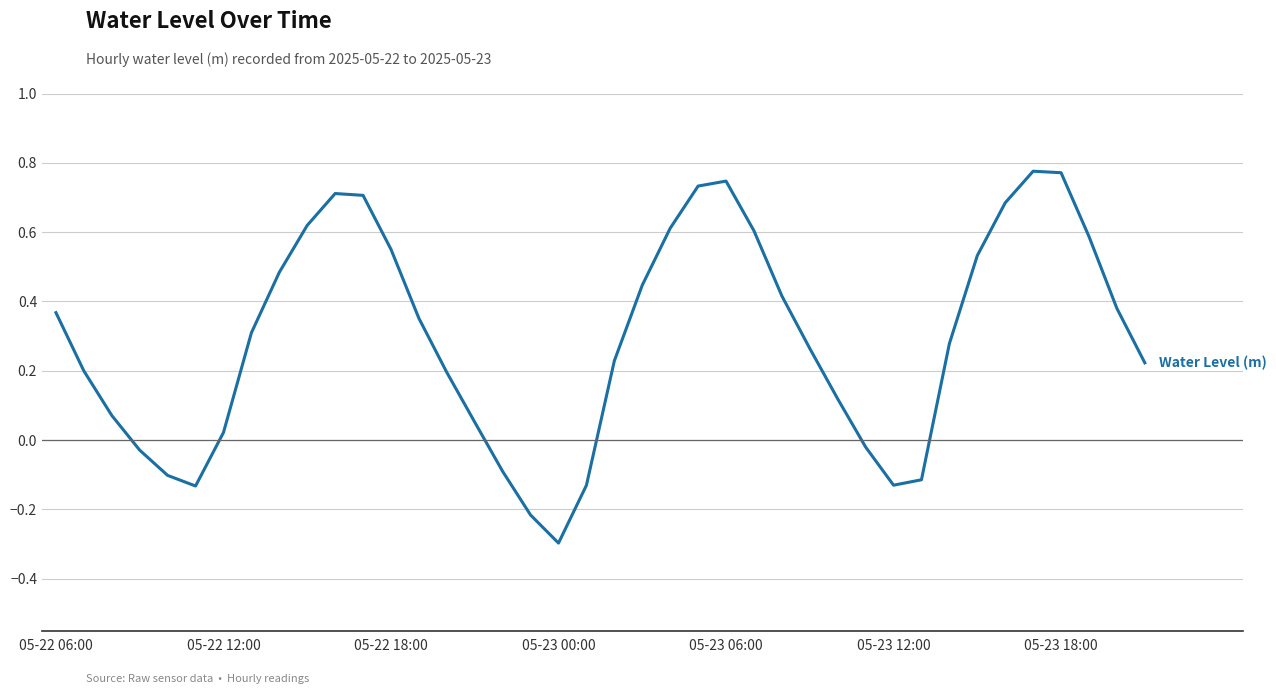

What is the minimum value shown in the chart?

-0.3